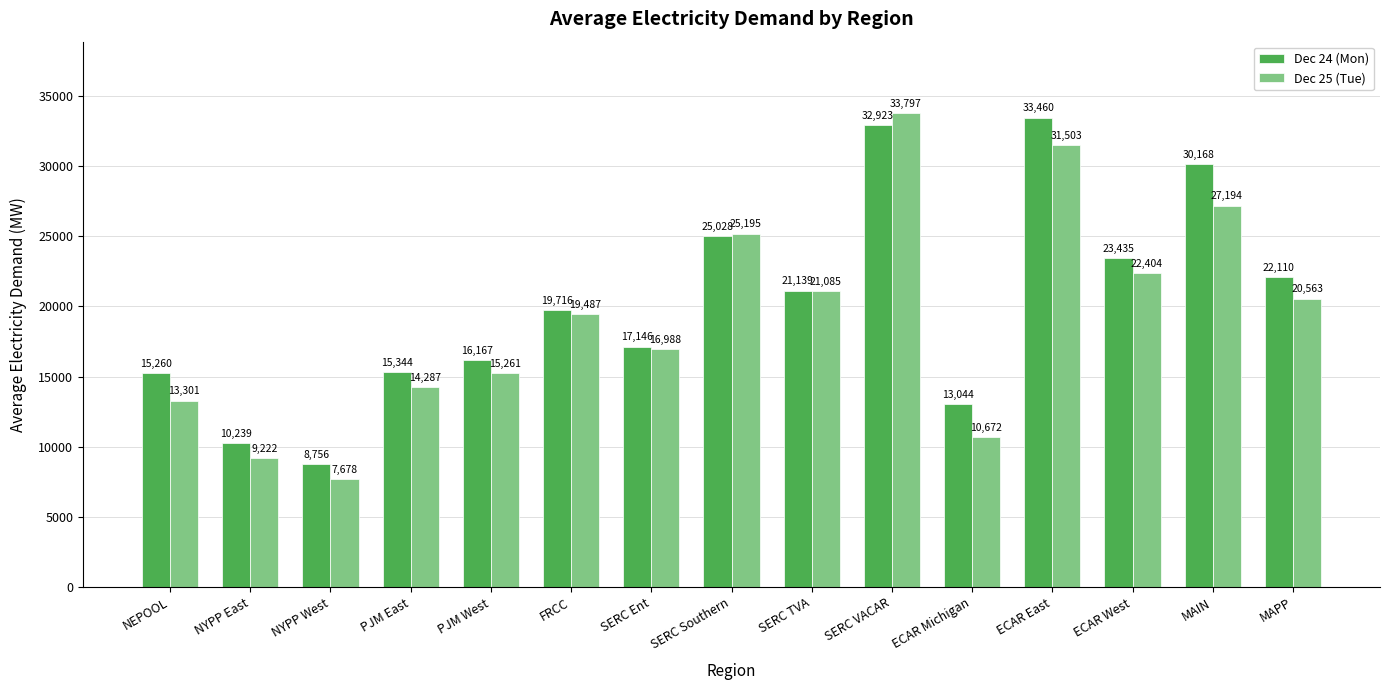

What is the sum of all Dec 24 (Mon) values?

303934.9